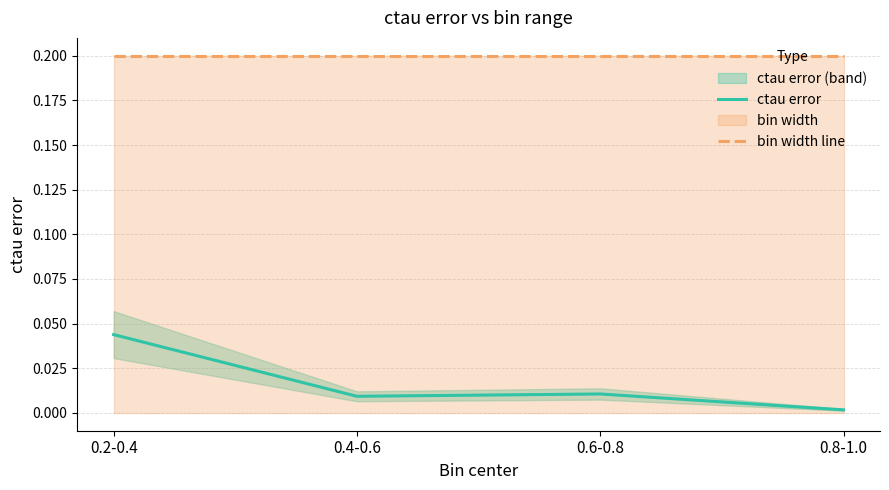

Where is bin width line nearest to the value 0?

0.4-0.6